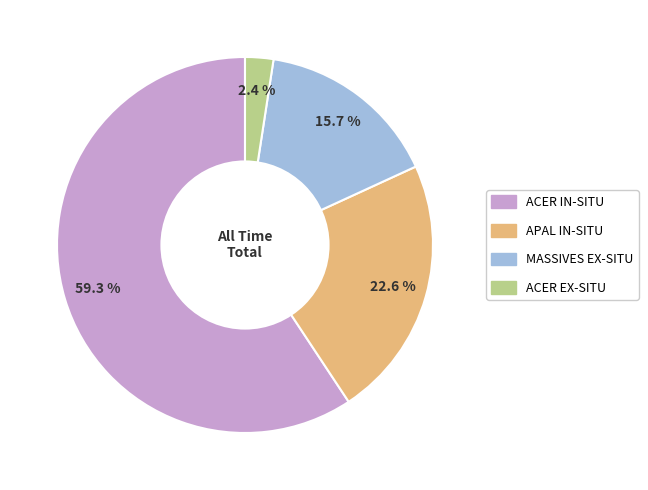

Does any single category account for the majority?

Yes